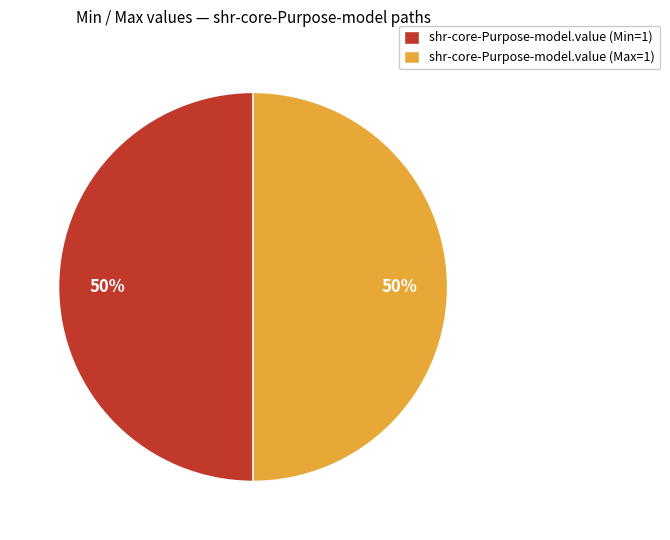

How many segments does this pie chart have?

2